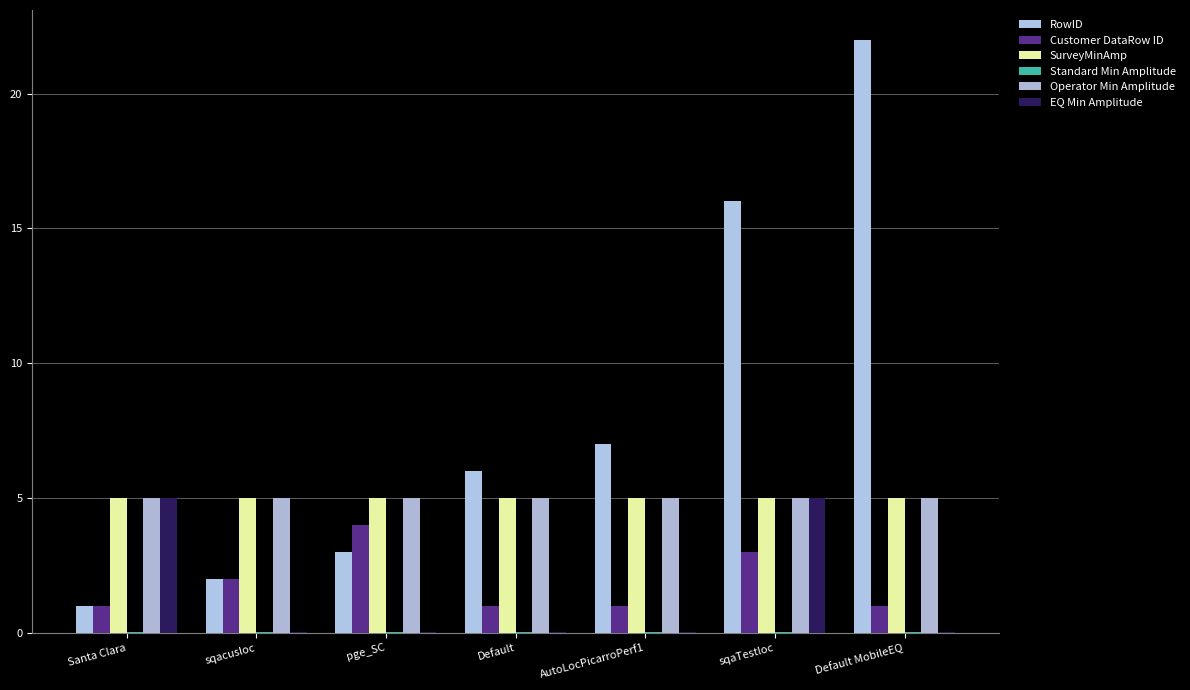

Are the bars grouped side by side (vs. stacked)?

Yes